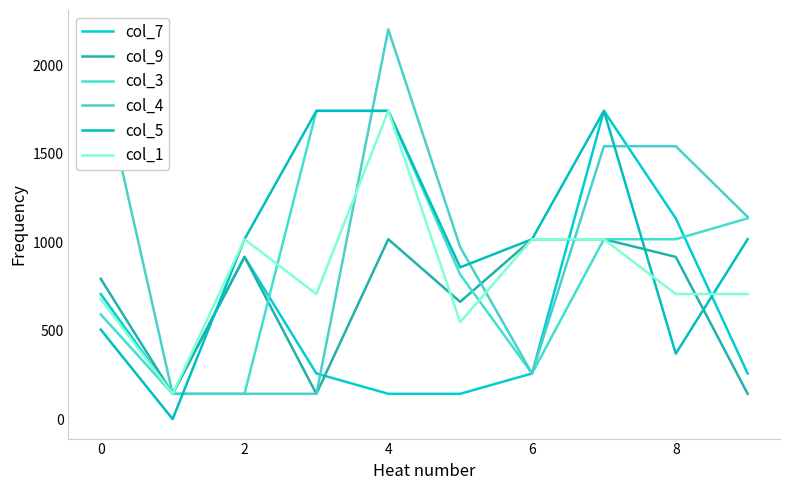

Which series ends up on top after the final intersection of col_7 and col_3?

col_3